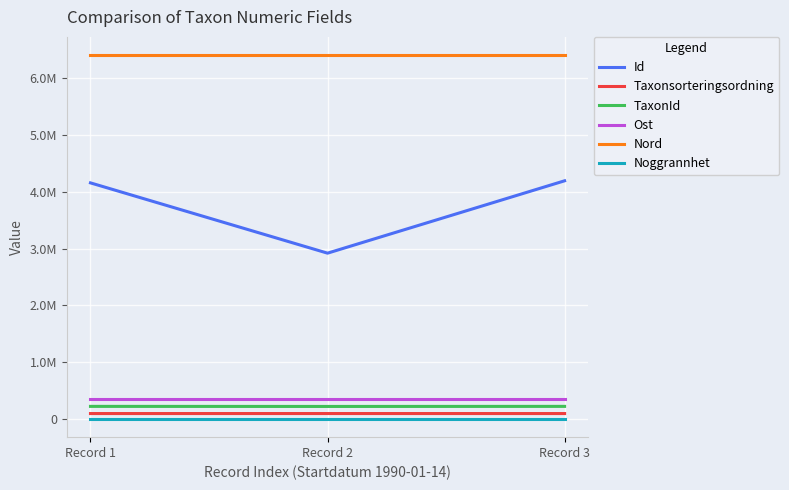

What are all the series names shown in the legend?

Id, Taxonsorteringsordning, TaxonId, Ost, Nord, Noggrannhet